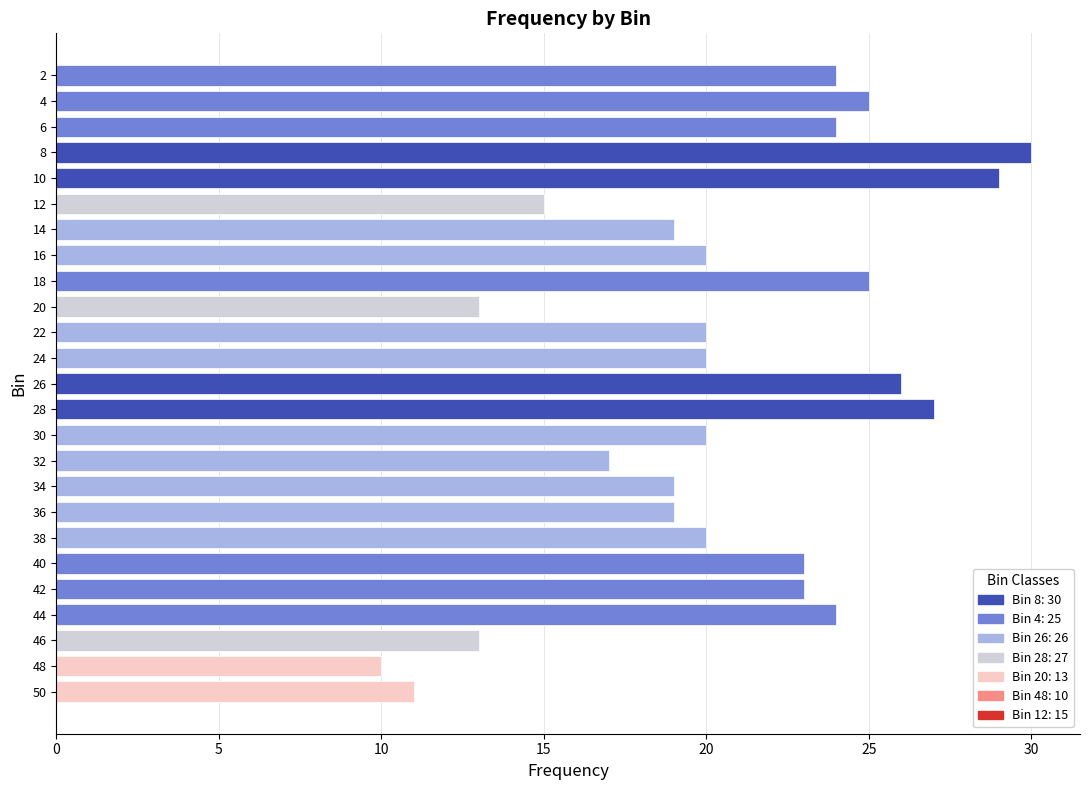

What is the greatest value displayed?

30